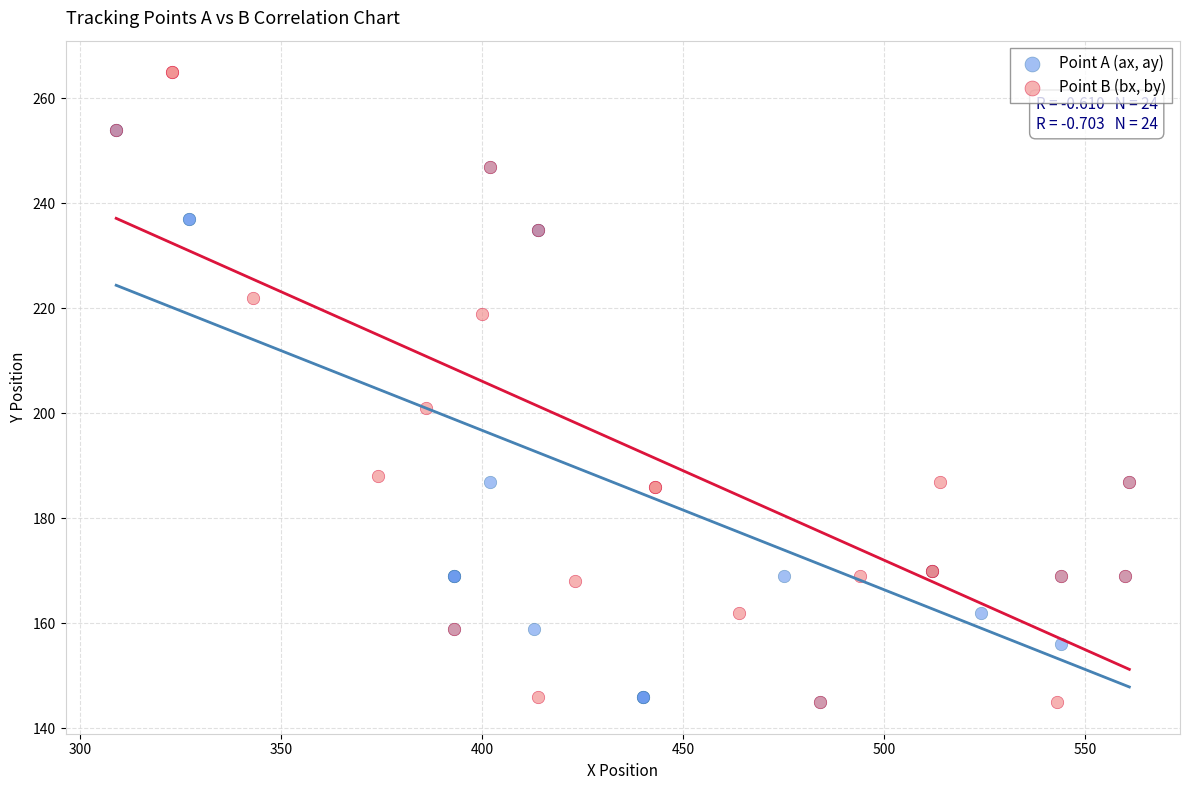

What are all the series names shown in the legend?

Point A (ax, ay), Point B (bx, by)